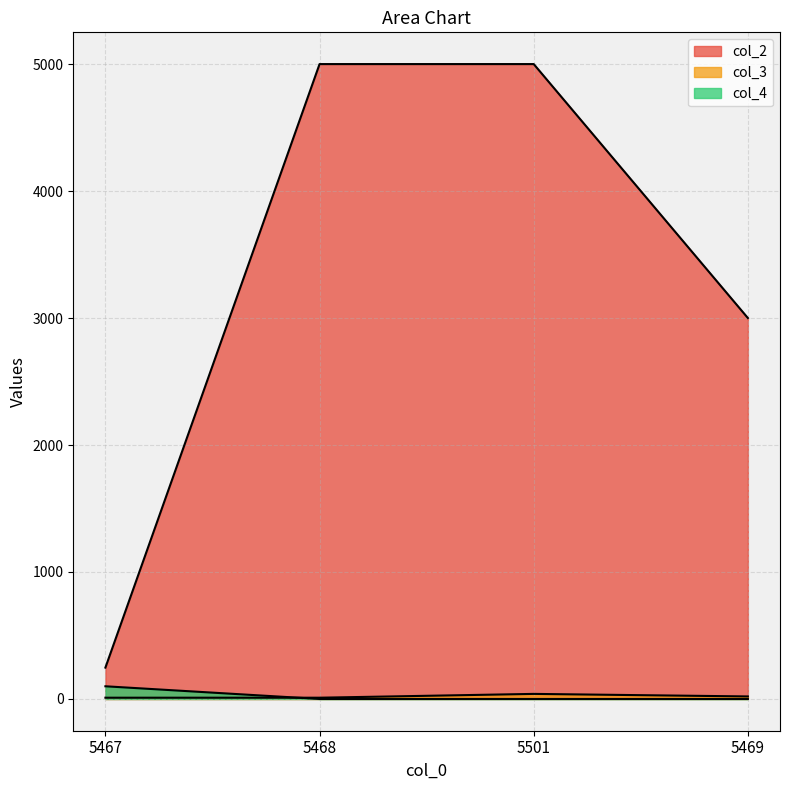

The col_3 series shows 10 at 5468. True or false?

True